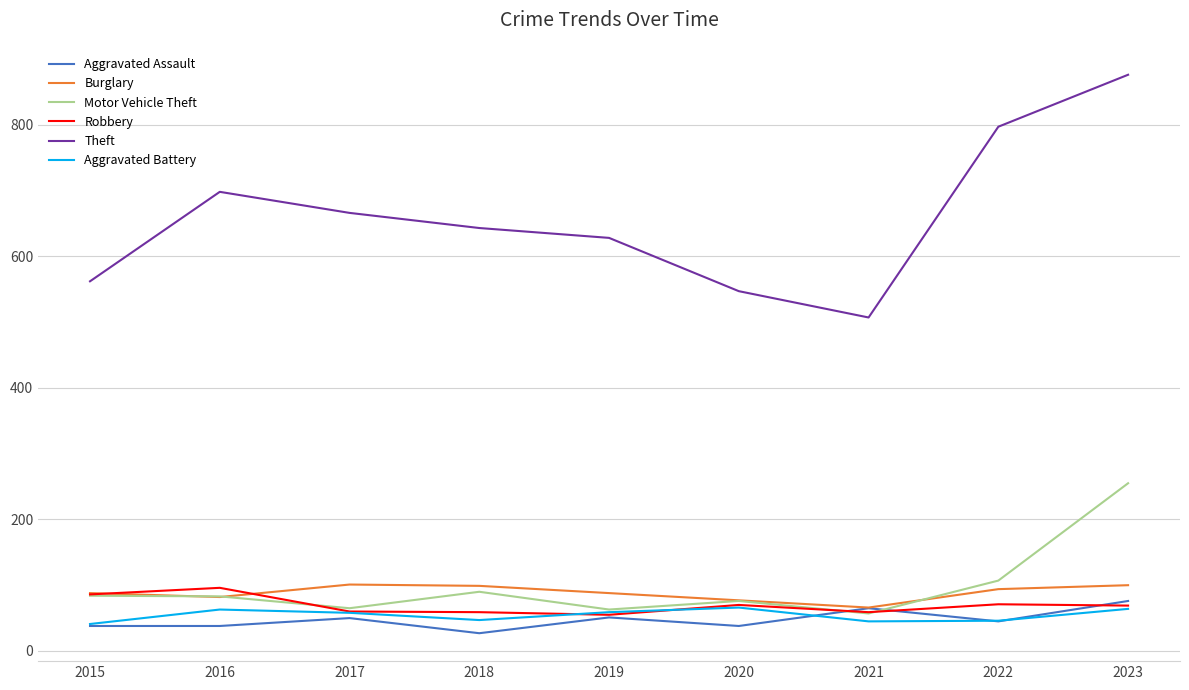

At which label does Aggravated Assault first exceed 45?

2017